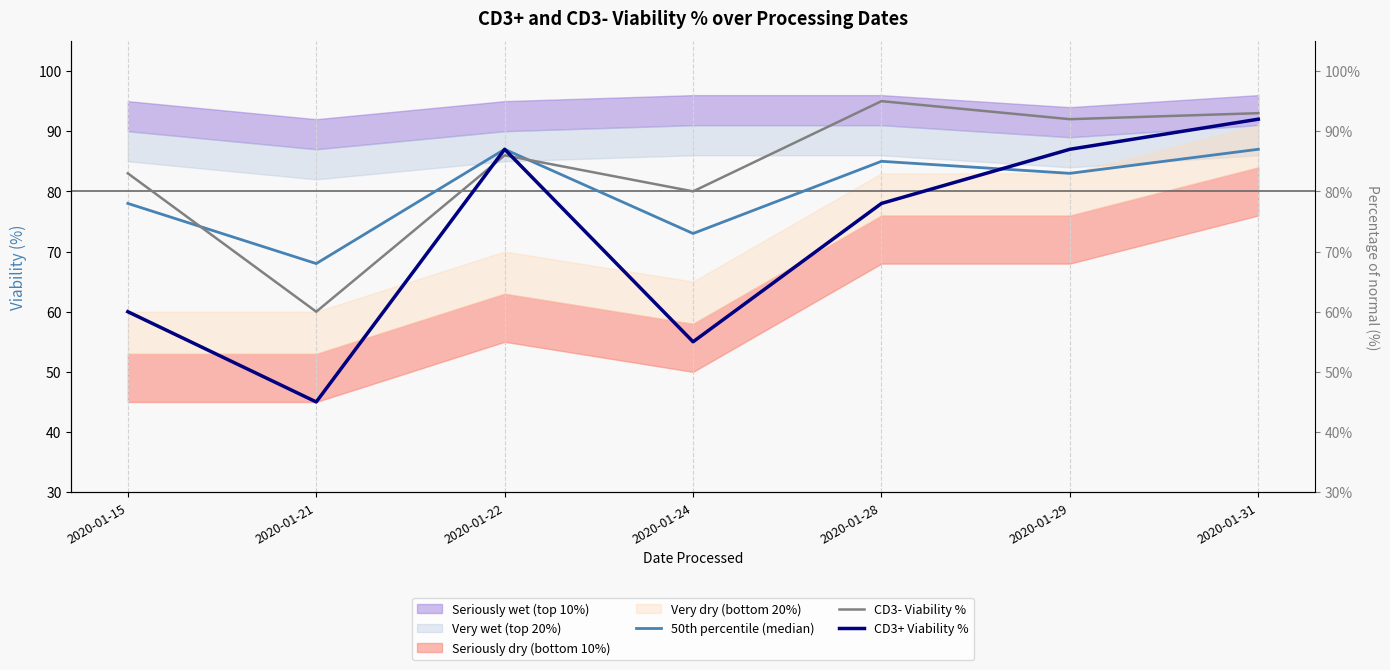

Is the value of CD3- Viability % at 2020-01-31 greater than the value of 50th percentile (median) at 2020-01-15?

Yes